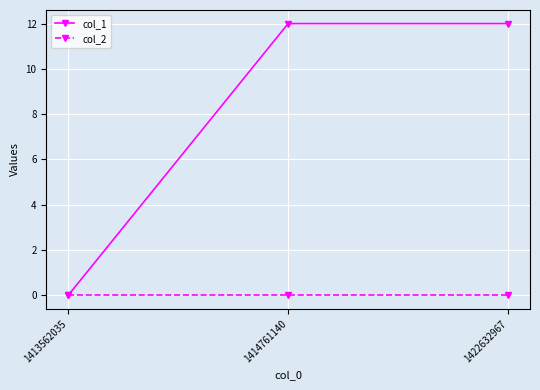

What is the sum of all col_1 values?

24